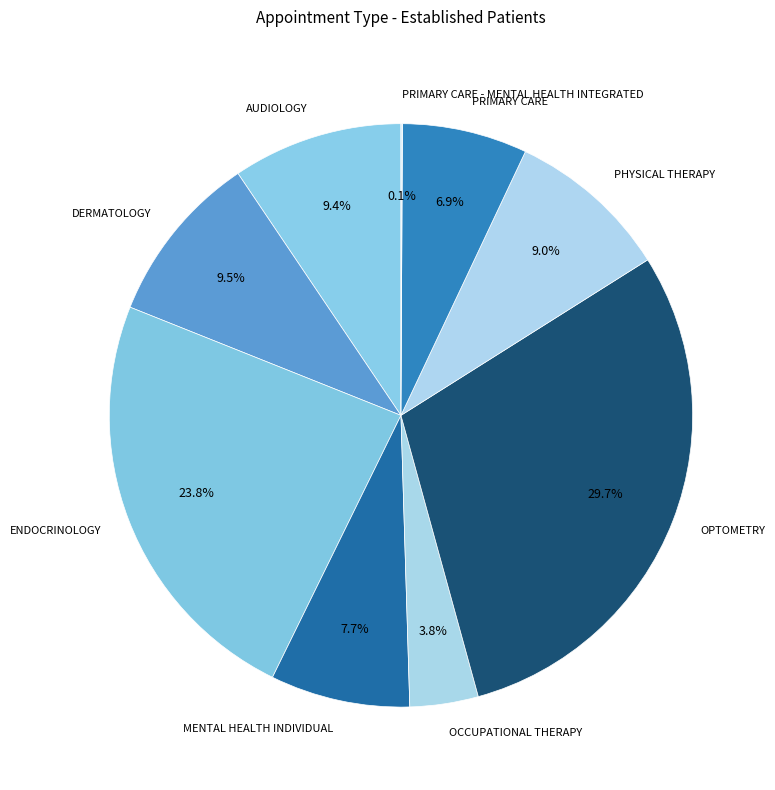

Approximately how many times larger is the value at ENDOCRINOLOGY compared to PHYSICAL THERAPY?

2.6